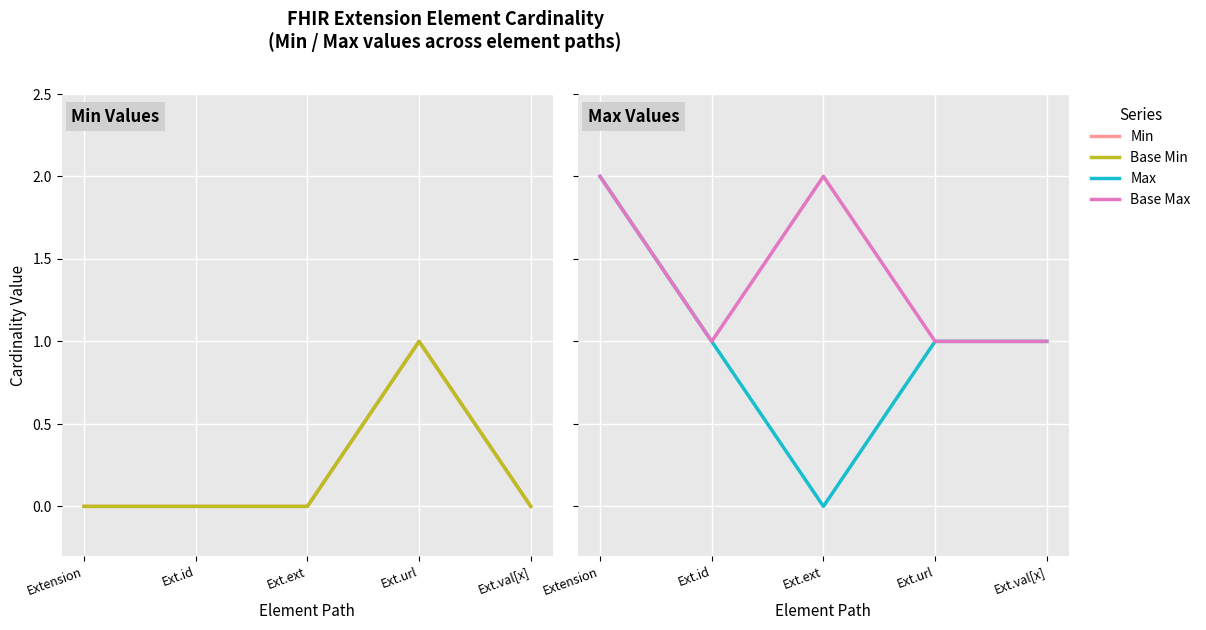

What is the label of the 1st point from the left?

Extension